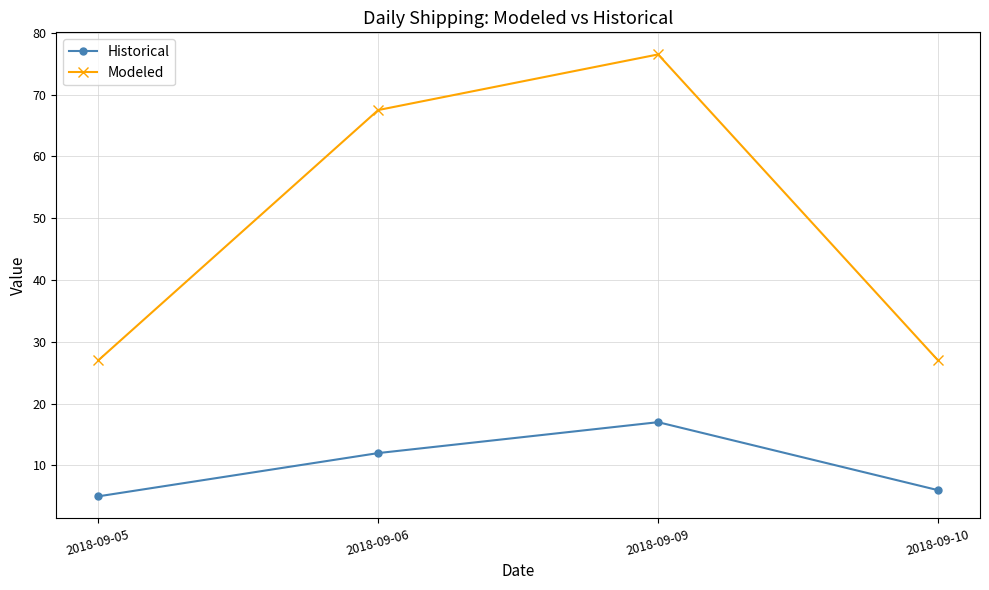

At which label is Modeled closest to 51?

2018-09-06